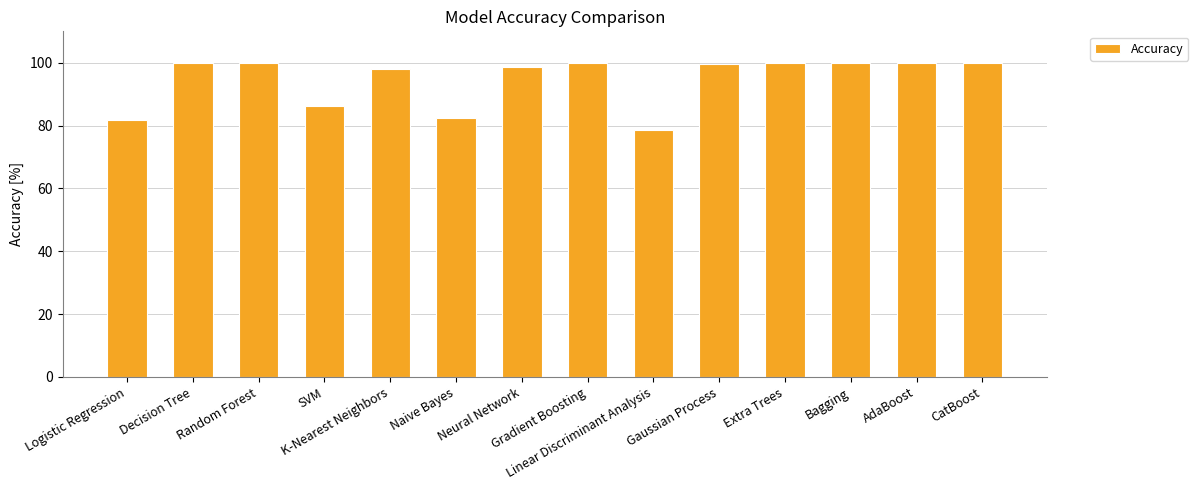

Between AdaBoost and K-Nearest Neighbors, which is larger?

AdaBoost